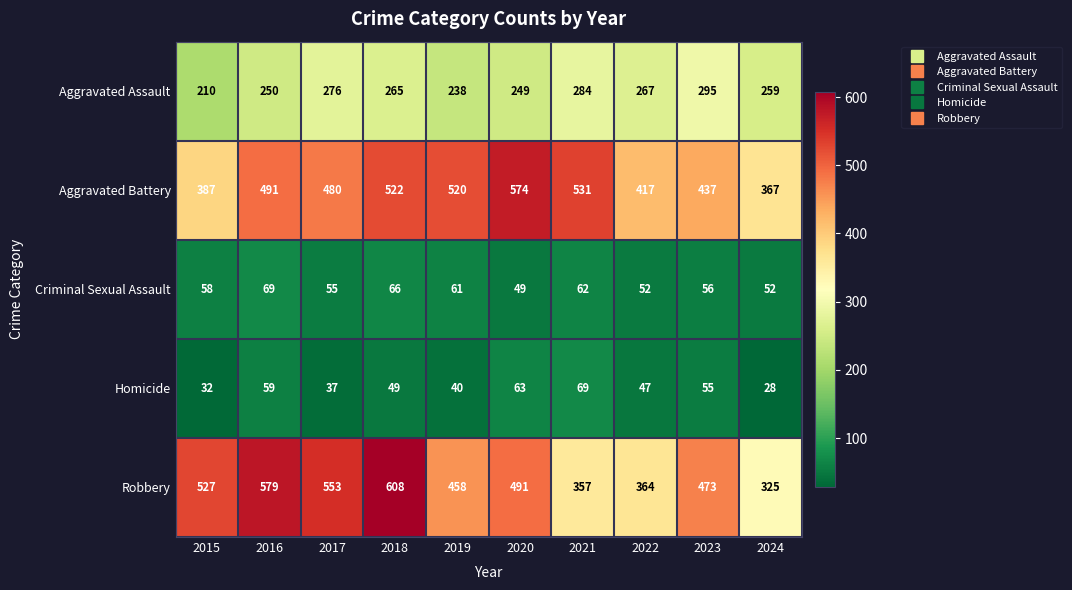

What is the difference between the highest and lowest values at 2015?

495